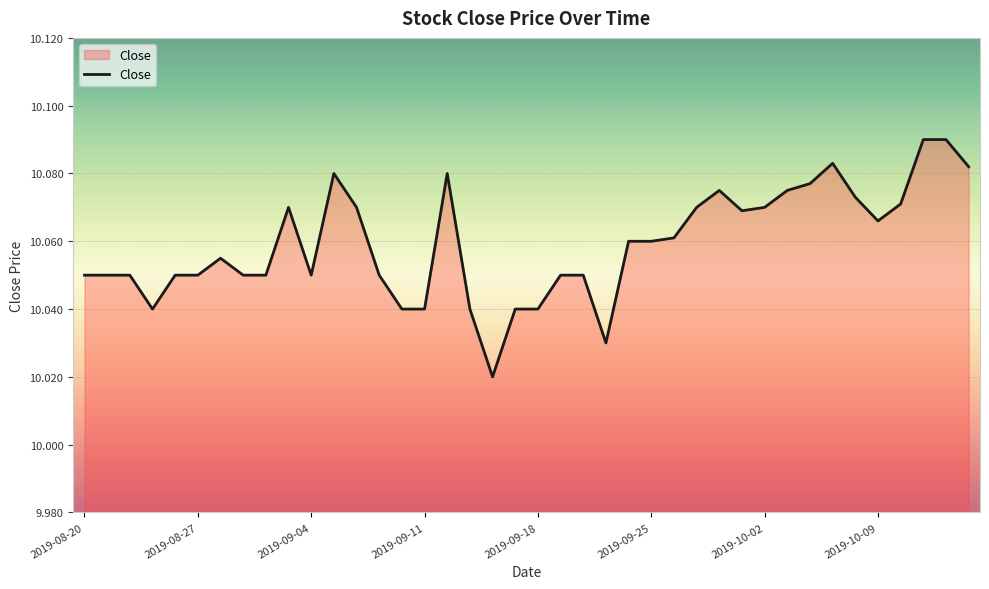

List the labels in order of value, smallest first.

2019-09-16, 2019-09-23, 2019-08-23, 2019-09-10, 2019-09-11, 2019-09-13, 2019-09-17, 2019-09-18, 2019-08-20, 2019-08-21, 2019-08-22, 2019-08-26, 2019-08-27, 2019-08-29, 2019-08-30, 2019-09-04, 2019-09-09, 2019-09-19, 2019-09-20, 2019-08-28, 2019-09-24, 2019-09-25, 2019-09-26, 2019-10-09, 2019-10-01, 2019-09-03, 2019-09-06, 2019-09-27, 2019-10-02, 2019-10-10, 2019-10-08, 2019-09-30, 2019-10-03, 2019-10-04, 2019-09-05, 2019-09-12, 2019-10-15, 2019-10-07, 2019-10-11, 2019-10-14